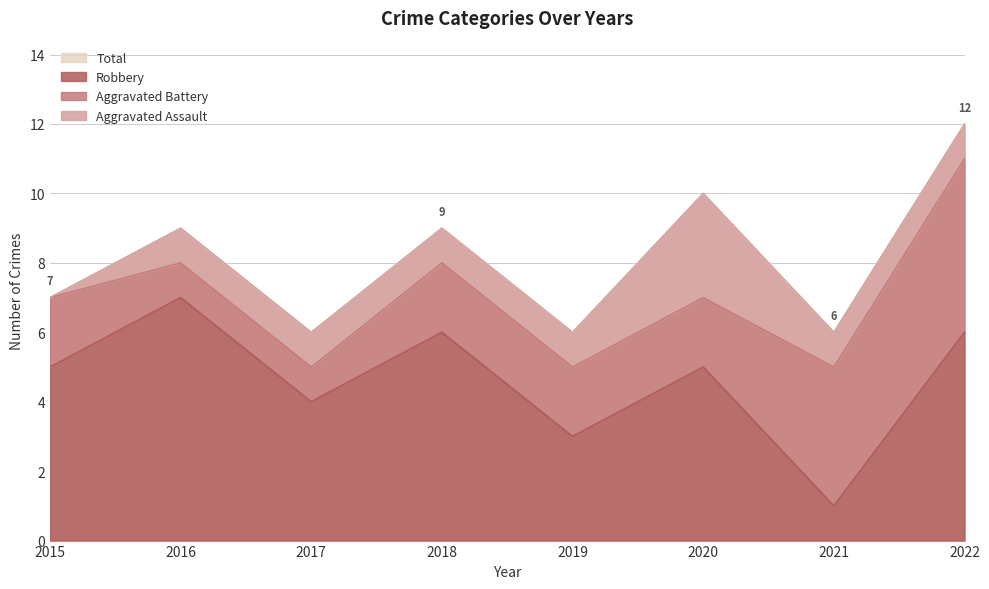

What is the value of the Total point at the 6th from the left?

10